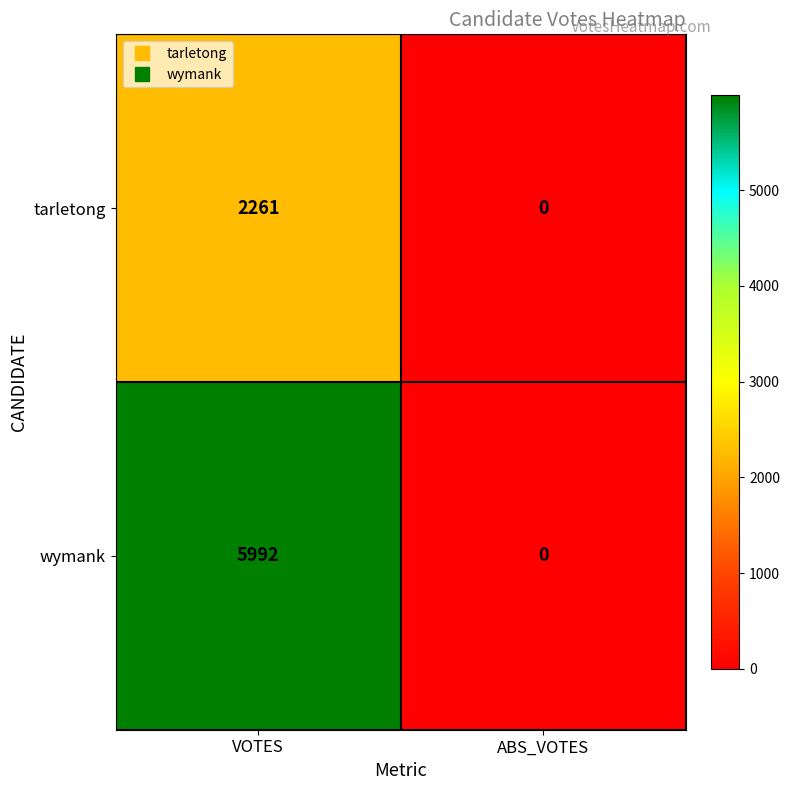

How many categories are shown in the chart?

2